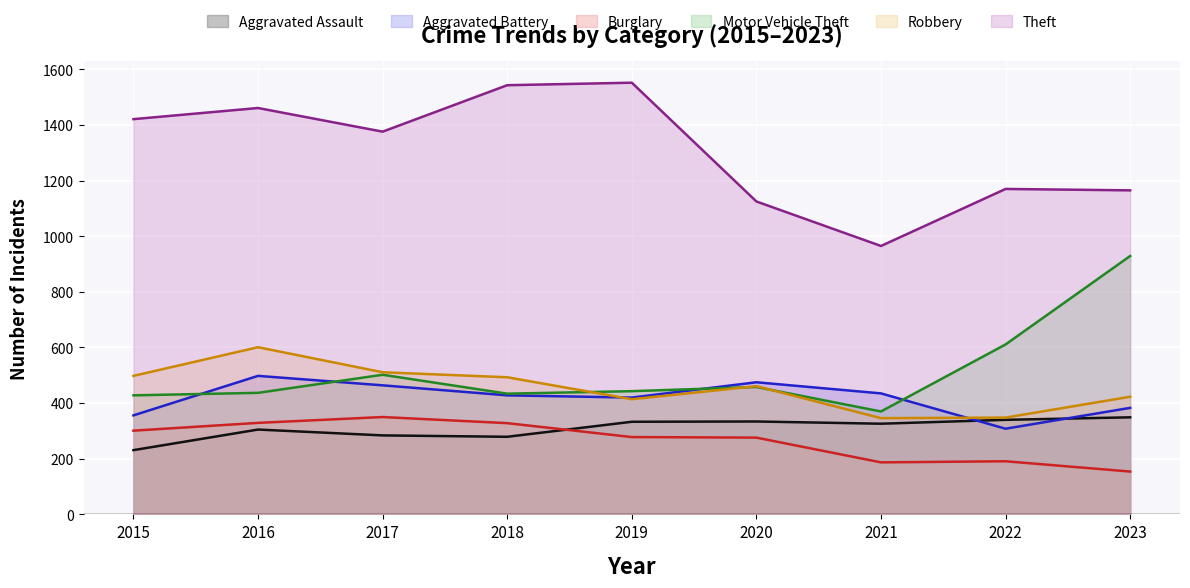

True or false: Aggravated Battery and Aggravated Assault intersect in this chart.

True